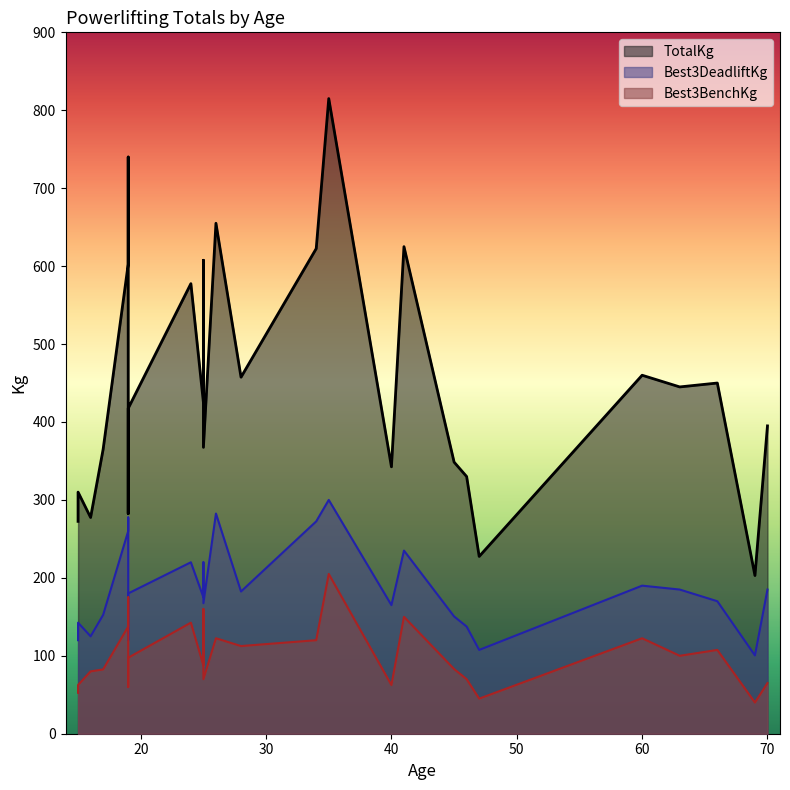

Rank the series at 19 from lowest to highest value.

Best3BenchKg, Best3DeadliftKg, TotalKg